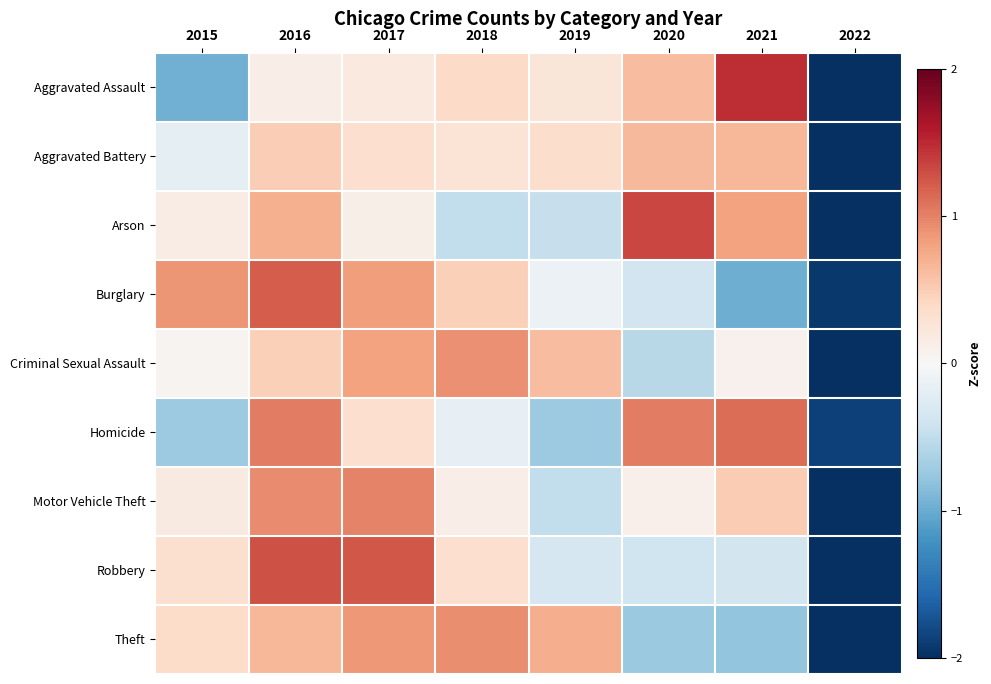

At which category is the sum across all series the highest?

2016